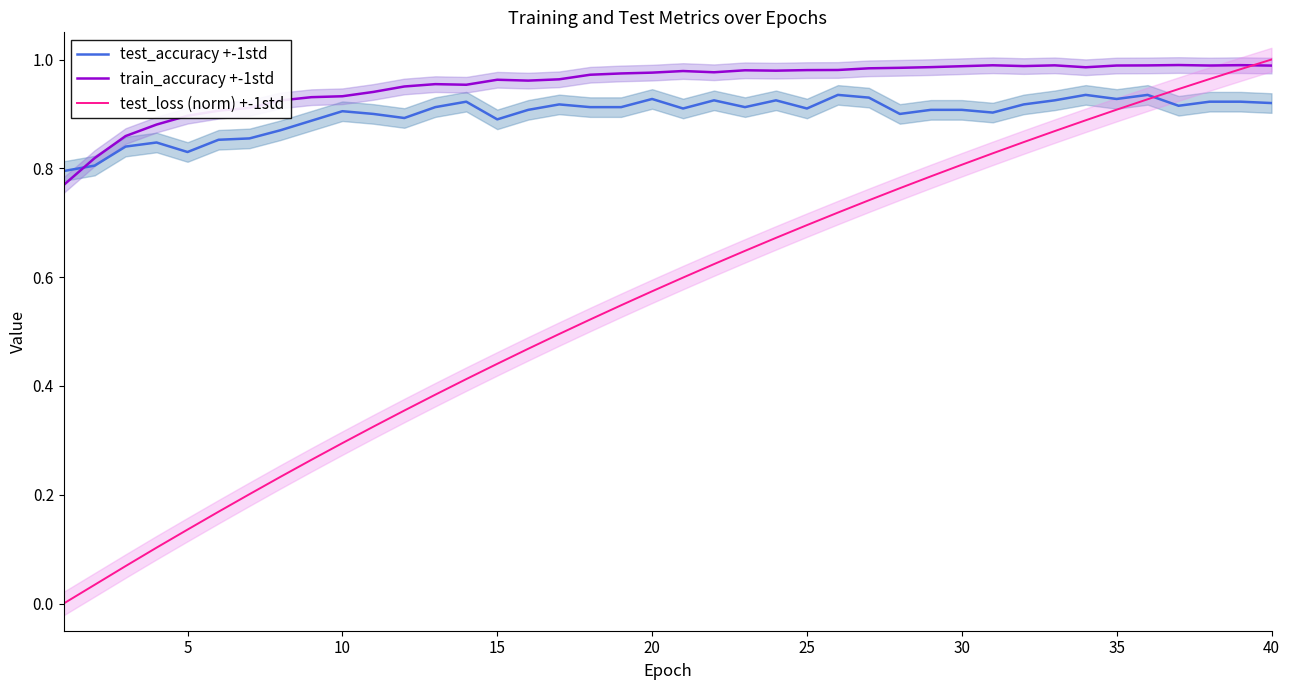

At how many categories does at least one series exceed 0?

40